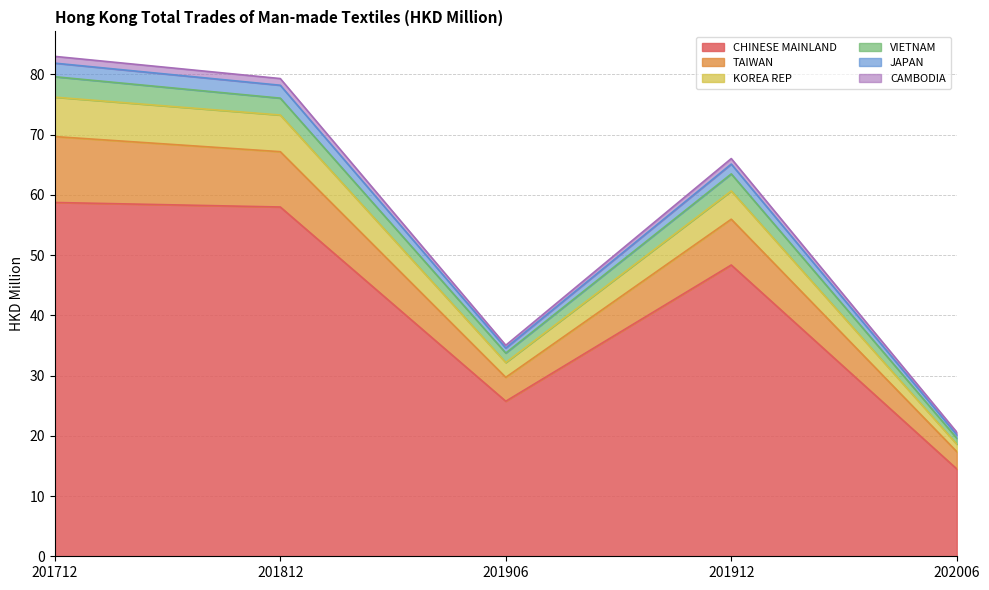

How many categories are shown in the chart?

5